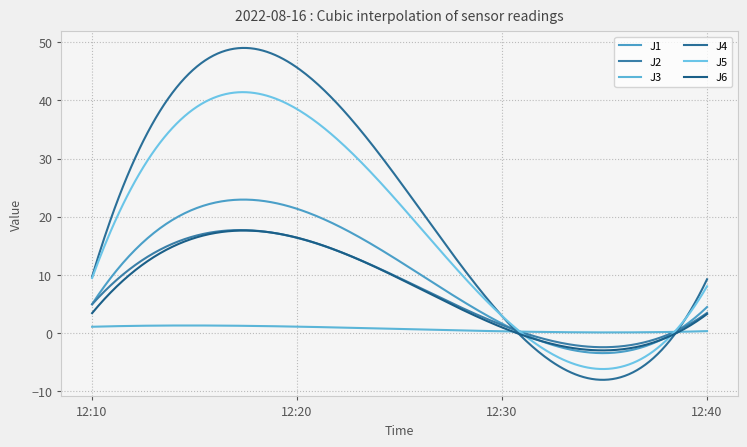

At which label does J6 reach its minimum?

12:30